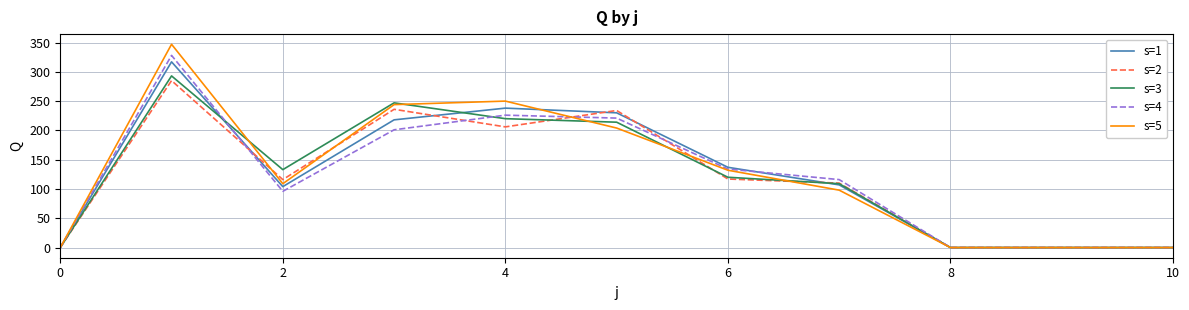

Rank the series by their average value, from highest to lowest.

s=5, s=1, s=3, s=4, s=2